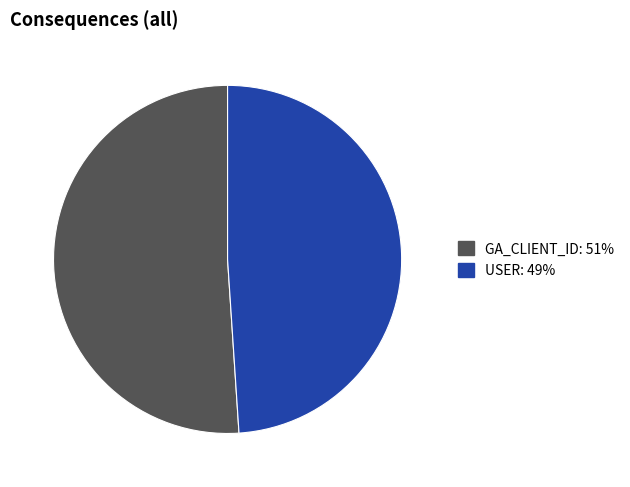

Approximately how many times larger is the value at USER compared to GA_CLIENT_ID?

1.0